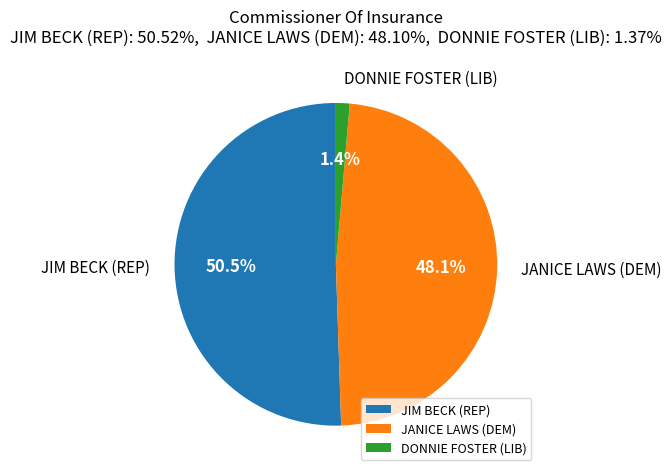

Rank the categories by value from lowest to highest.

DONNIE FOSTER (LIB), JANICE LAWS (DEM), JIM BECK (REP)